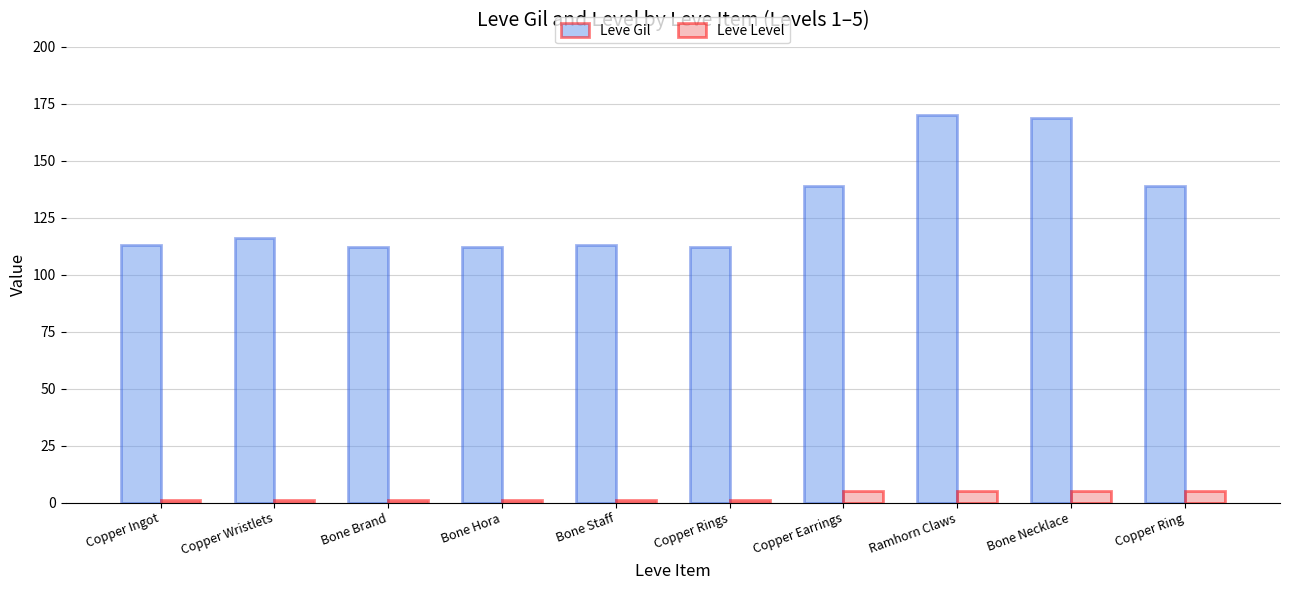

Count the number of categories in the chart.

10